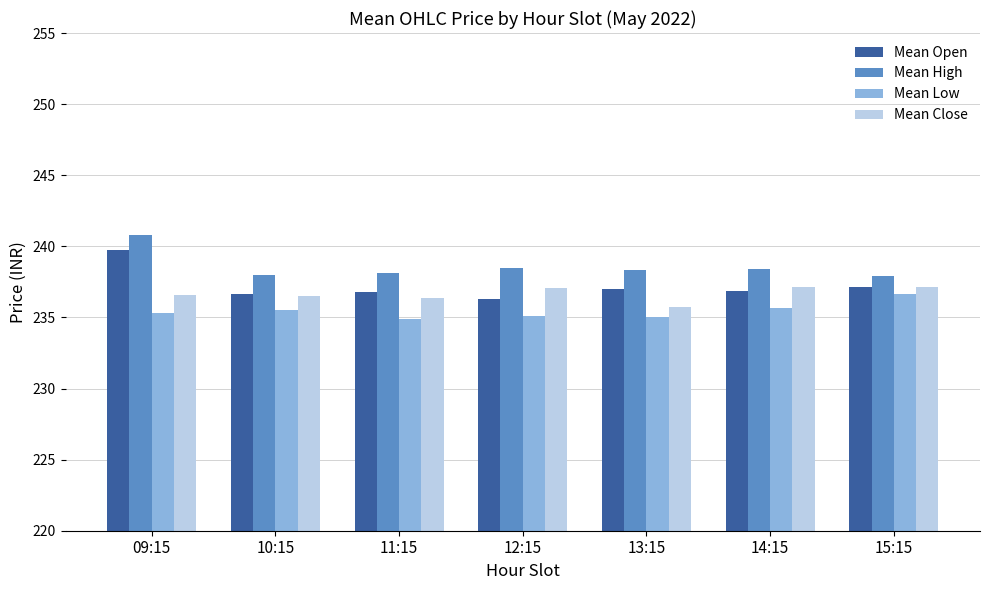

At which label does Mean Close reach its minimum?

13:15